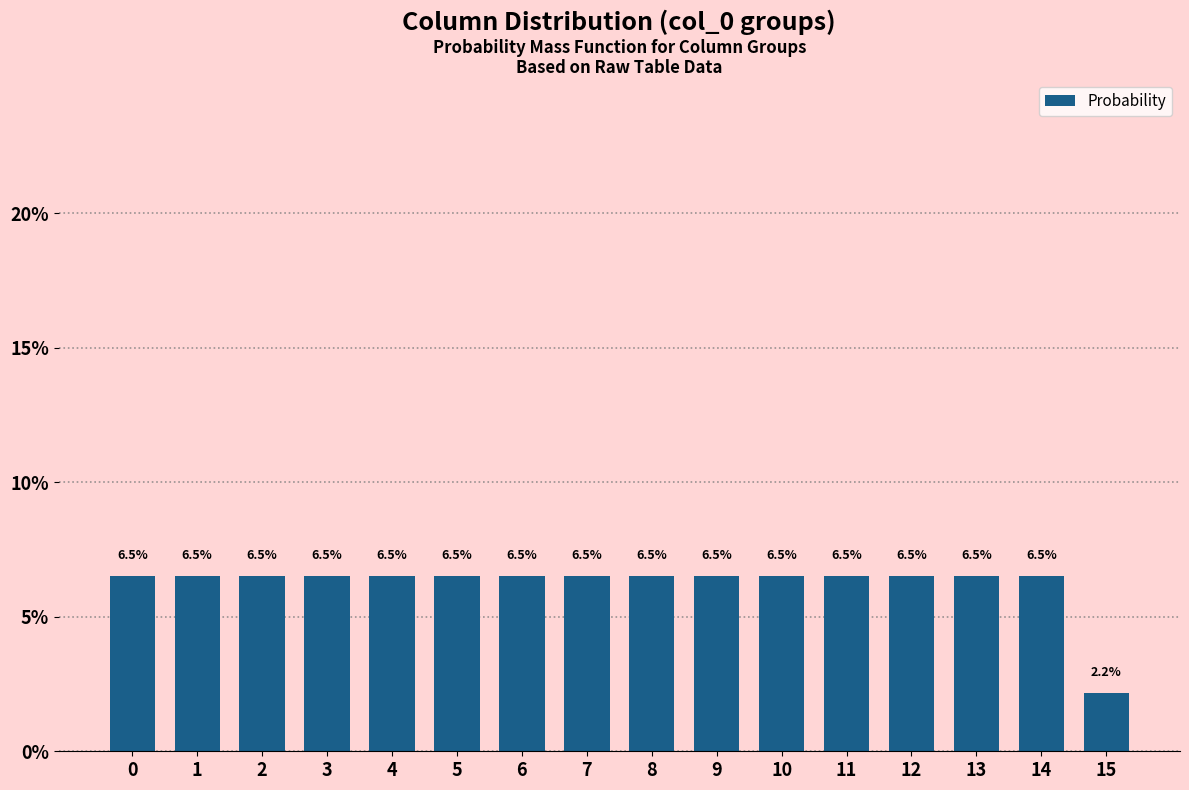

Reading right to left, extract all data points from this chart.

15=2.2	14=6.5	13=6.5	12=6.5	11=6.5	10=6.5	9=6.5	8=6.5	7=6.5	6=6.5	5=6.5	4=6.5	3=6.5	2=6.5	1=6.5	0=6.5